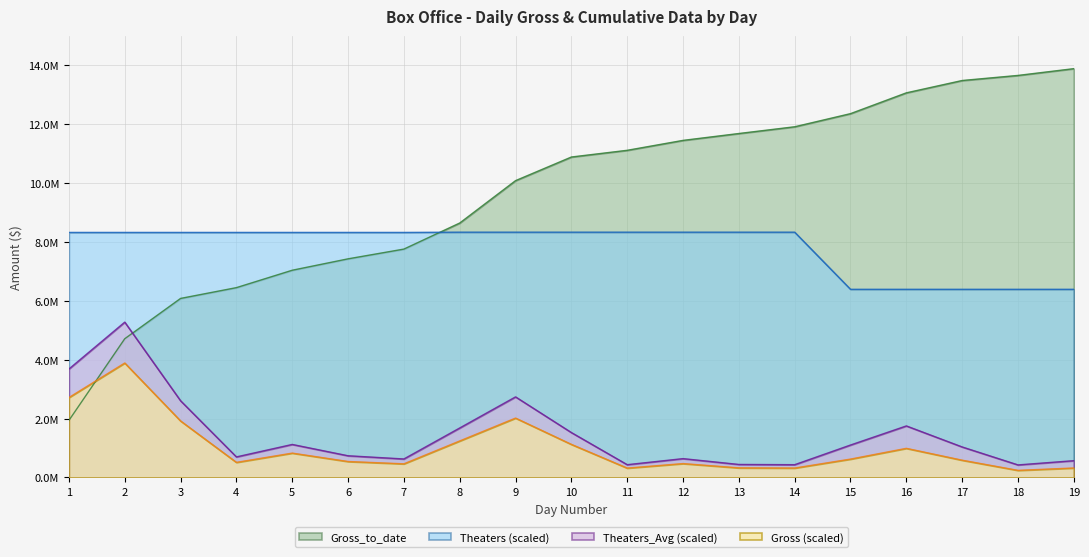

Is the value of Theaters_Avg at 13 greater than the value of Gross_to_date at 9?

No